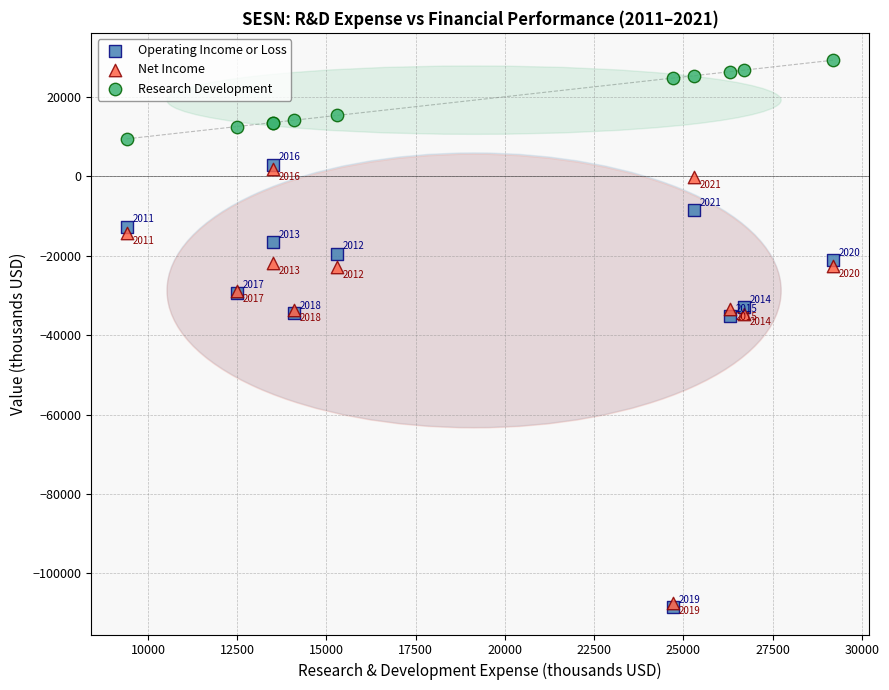

In the Operating Income or Loss series, what Y value is closest to -52800?

-35200